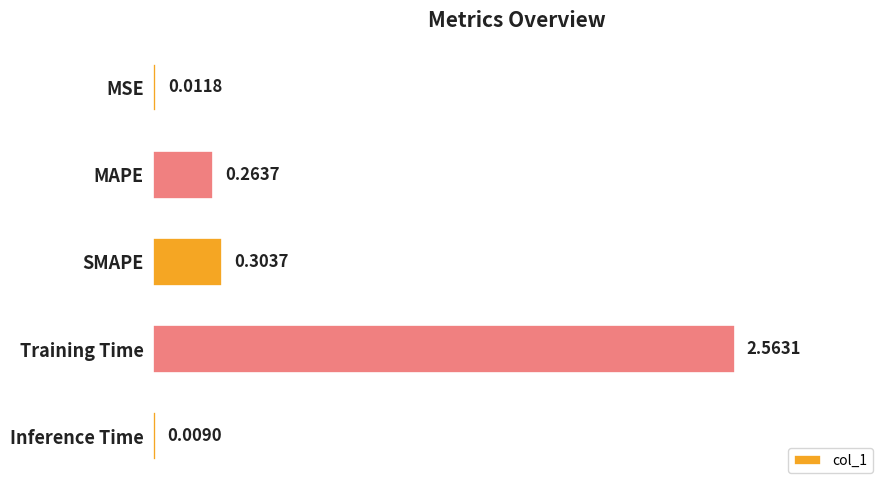

Which has a higher value, MSE or Inference Time?

MSE